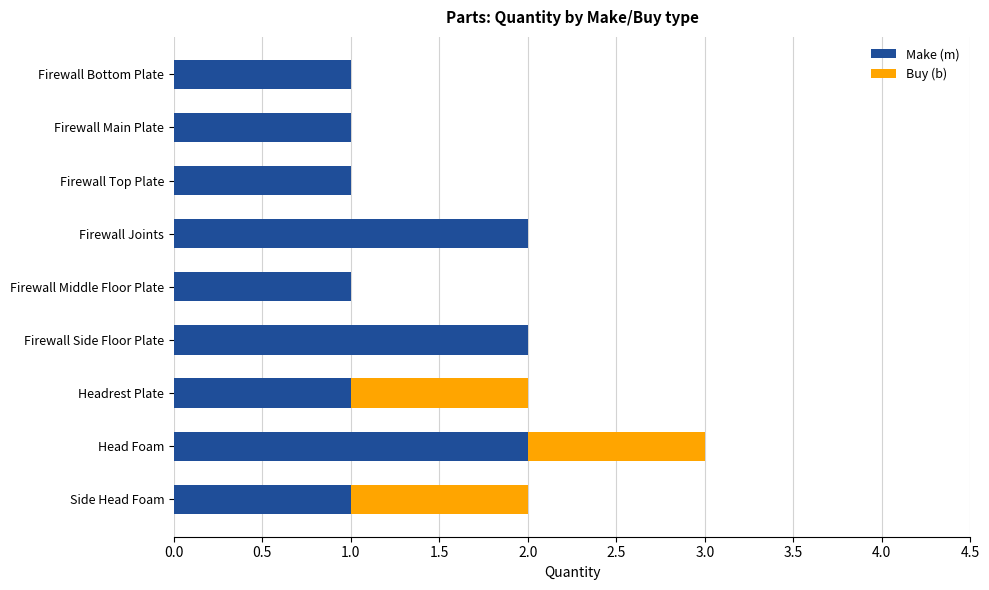

Is it true that Make (m) equals 0 at Firewall Bottom Plate?

False